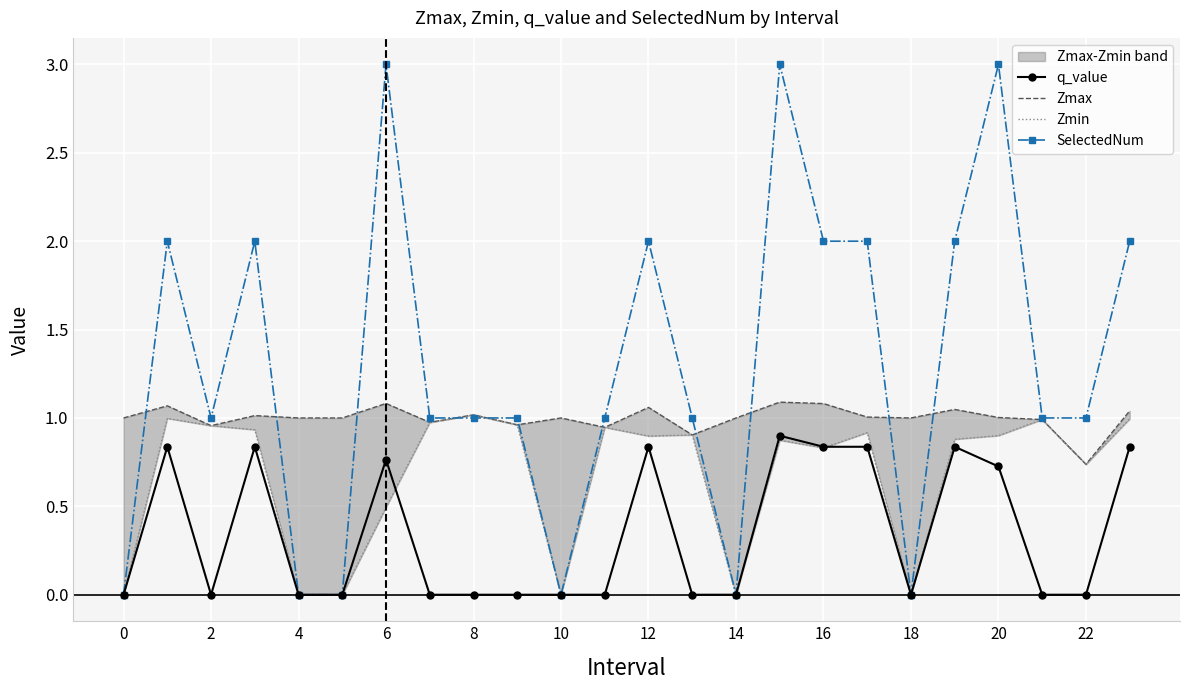

How many data points in Zmax are less than 1?

7